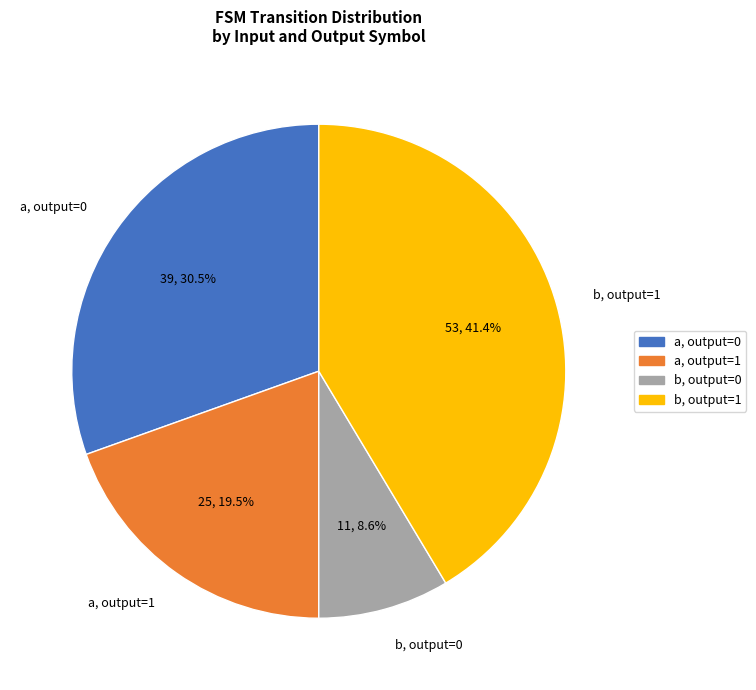

Count the number of slices in the pie.

4